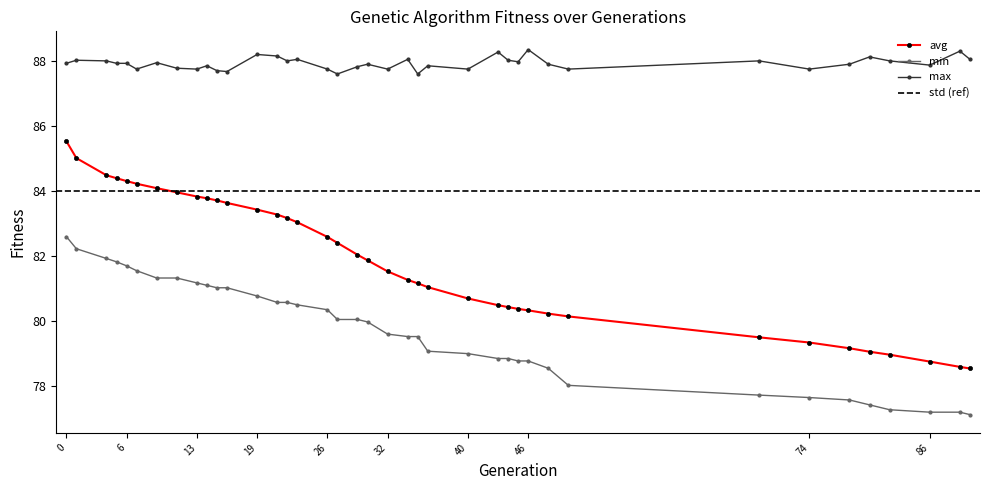

True or false: avg and max intersect in this chart.

False